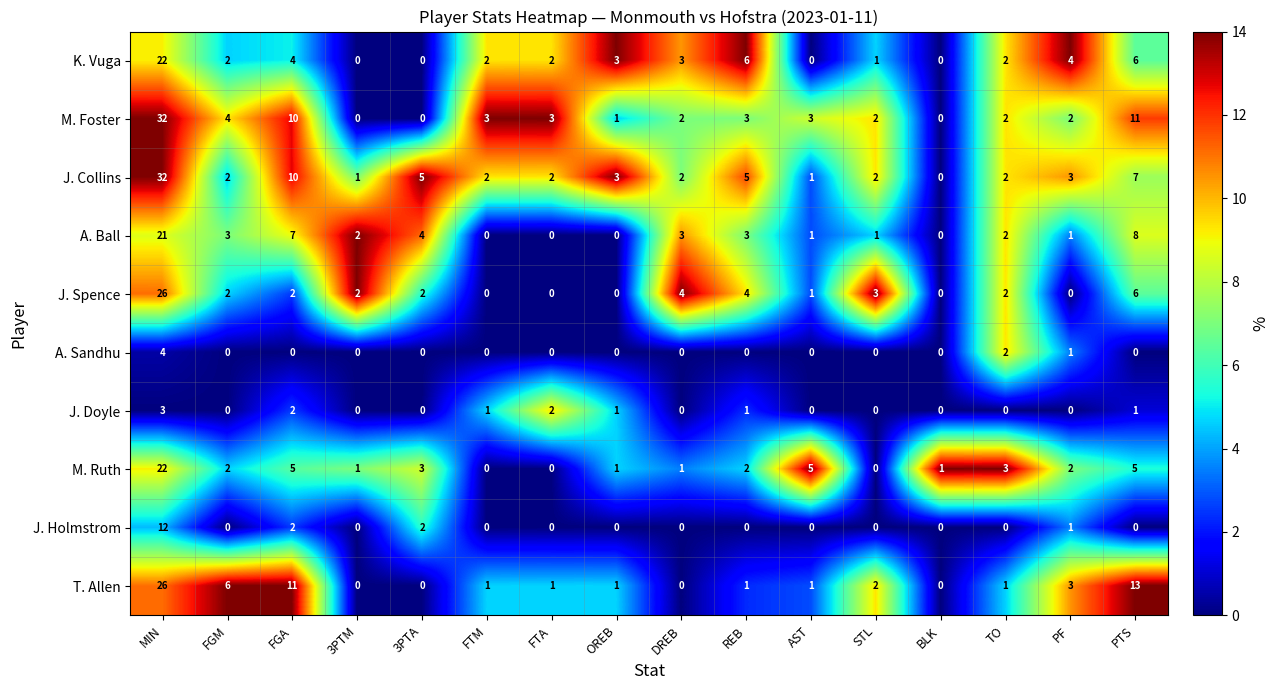

The T. Allen series shows 1 at FTA. True or false?

True